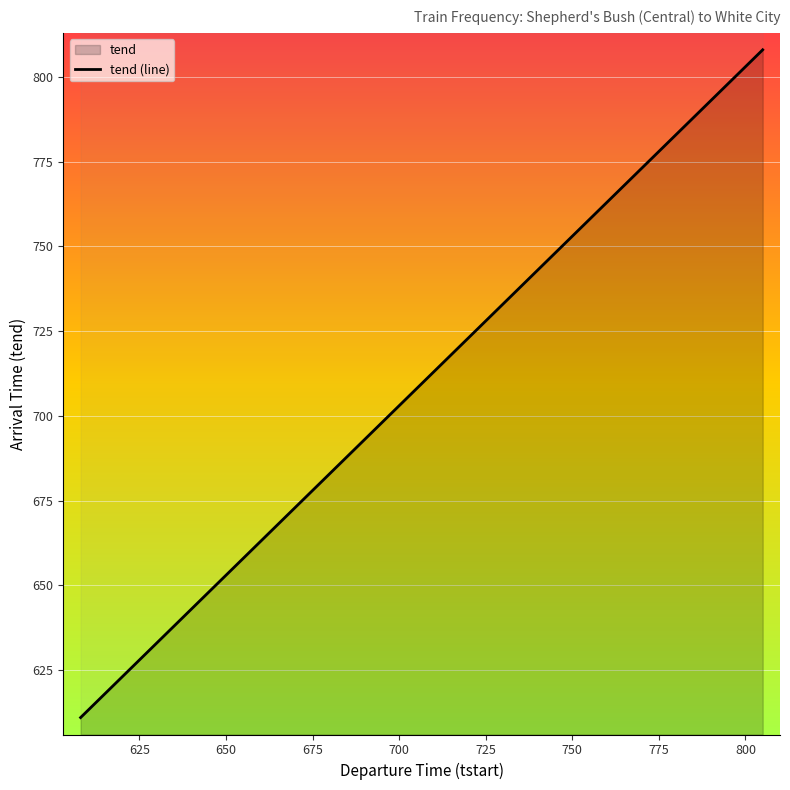

Which label corresponds to the largest value in the chart?

805